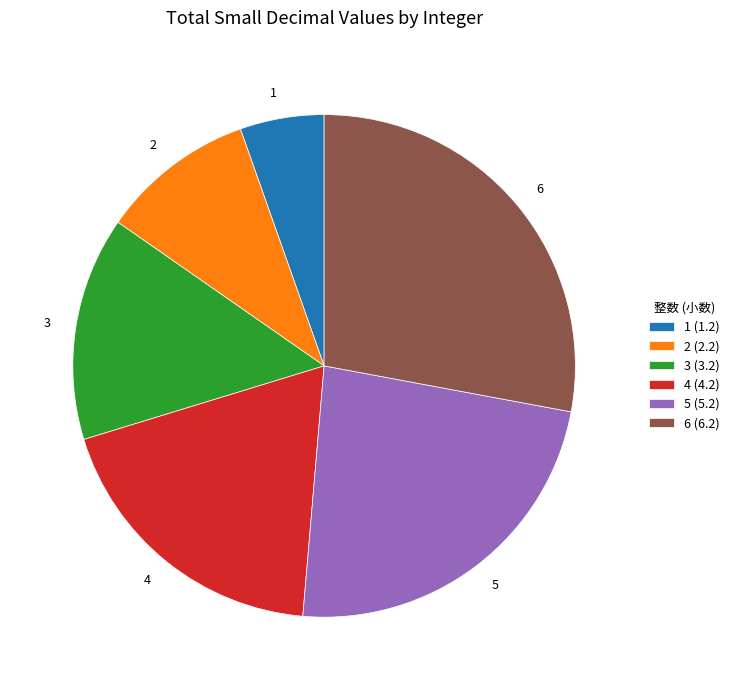

Count the number of slices in the pie.

6